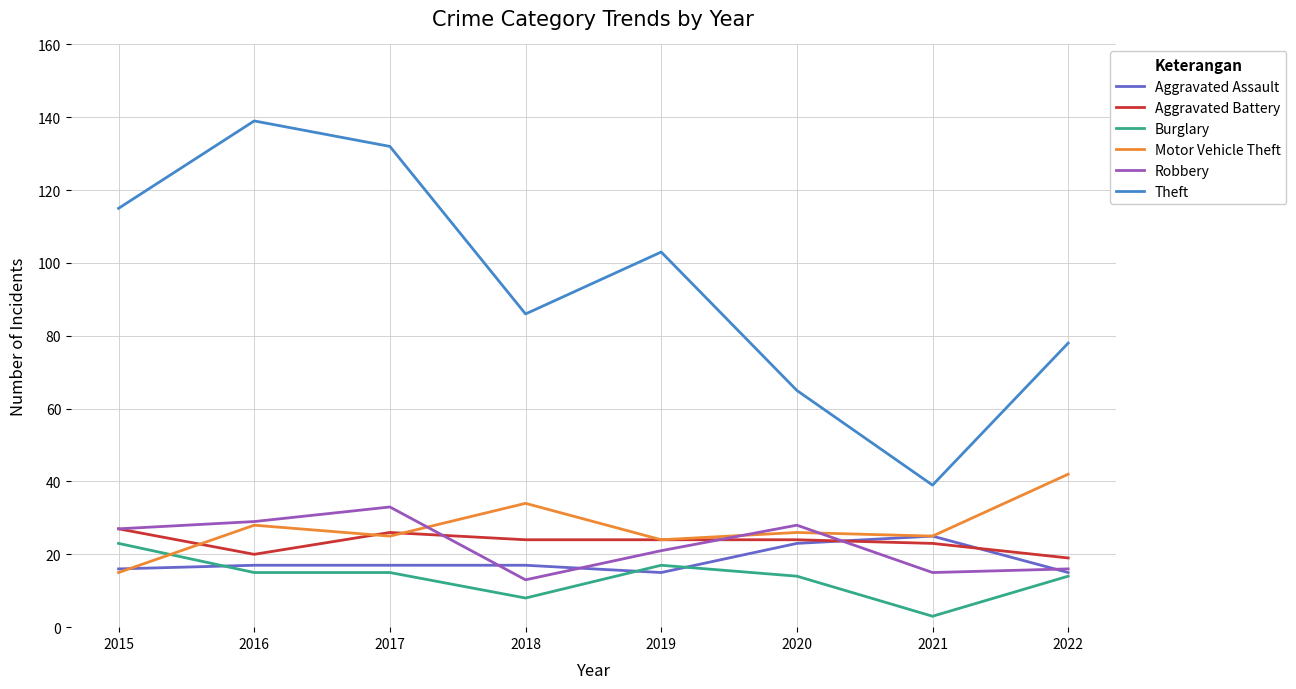

At which label does Theft first exceed 103?

2015